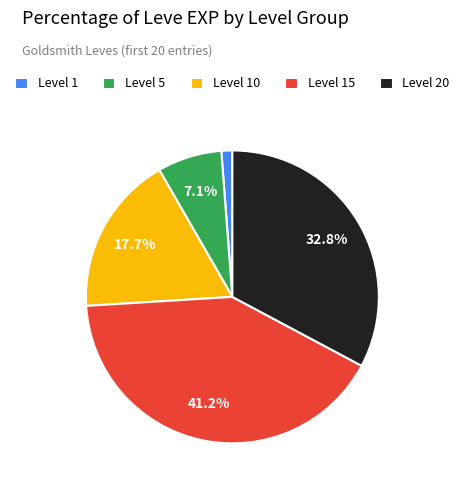

Do Level 15 and Level 5 together represent more than half of the pie?

No